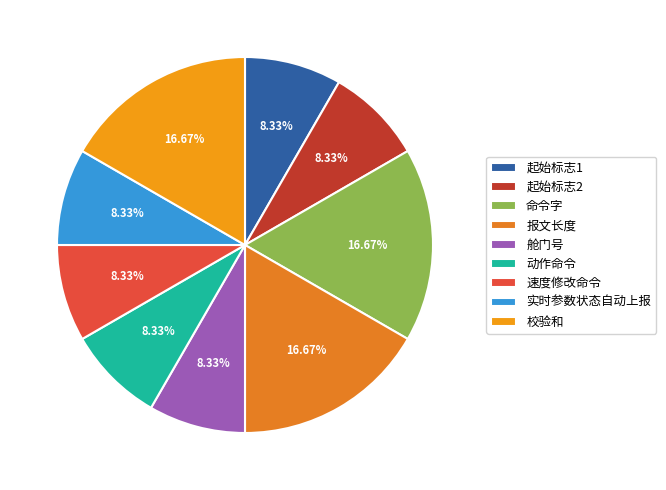

What is the largest slice in the pie chart?

命令字